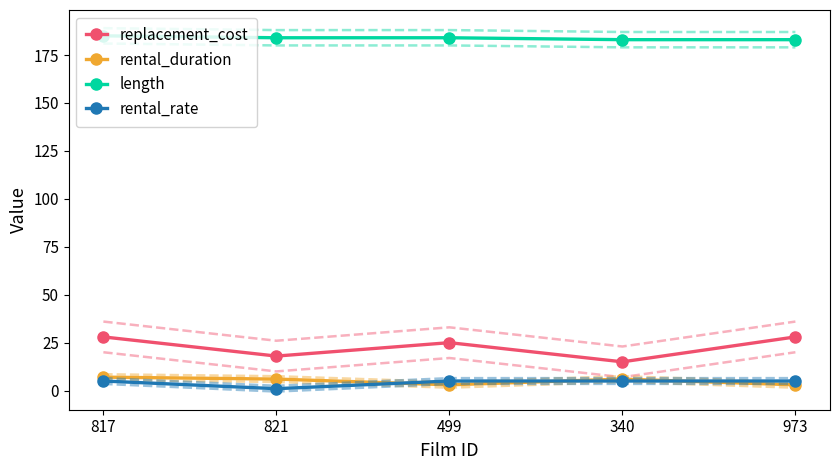

Reading right to left, list all the values displayed in this chart.

replacement_cost: 28.0	15.0	25.0	18.0	28.0
rental_duration: 3.0	6.0	3.0	6.0	7.0
length: 183.0	183.0	184.0	184.0	185.0
rental_rate: 5.0	5.0	5.0	1.0	5.0